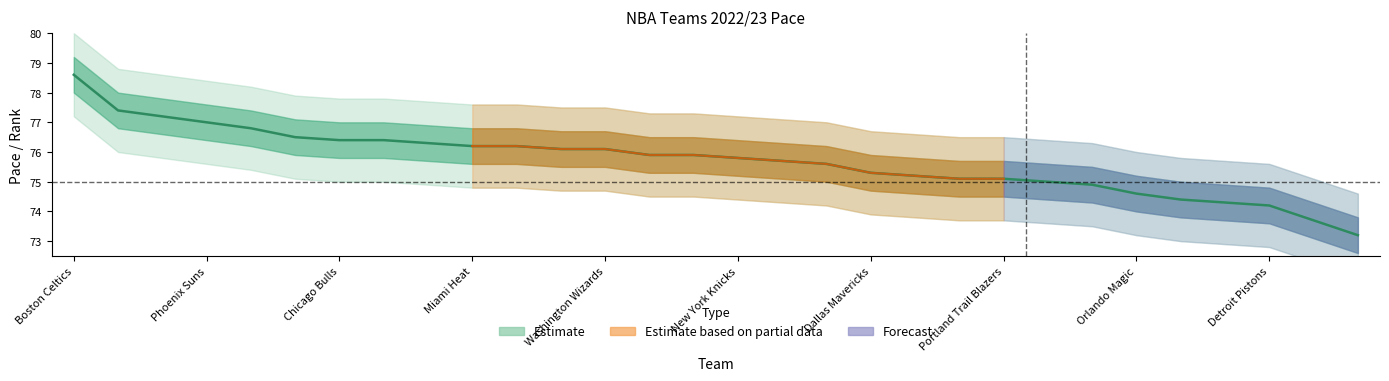

Which has a higher value, Los Angeles Lakers or Miami Heat?

Miami Heat